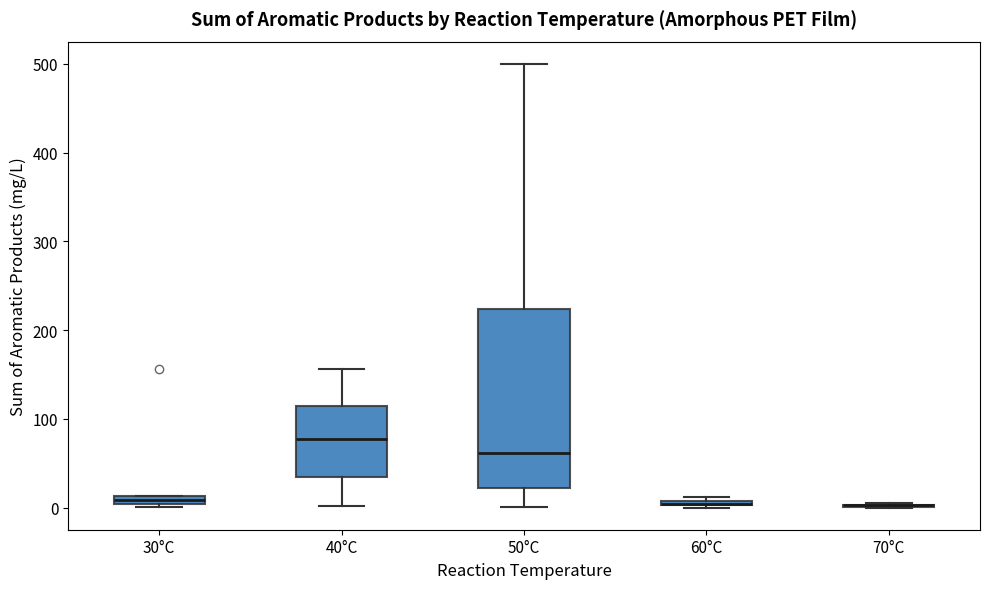

Which box is the tallest, from its lower edge to its upper edge?

50°C